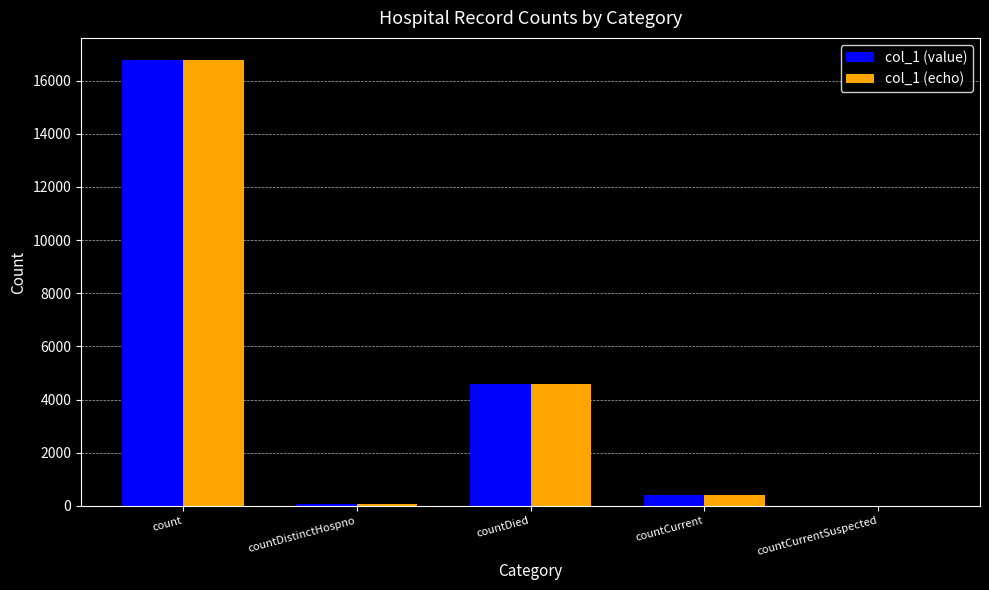

Which category has the highest value across all series?

count